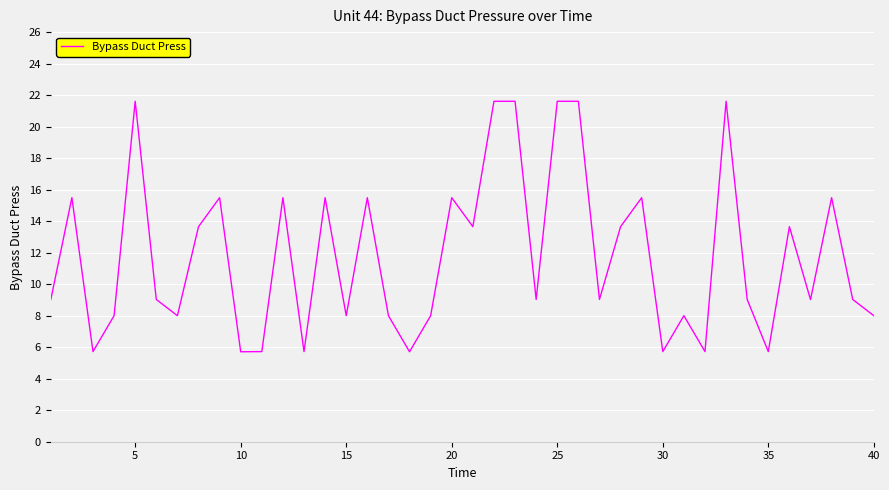

What is the difference between the maximum and minimum values?

15.9